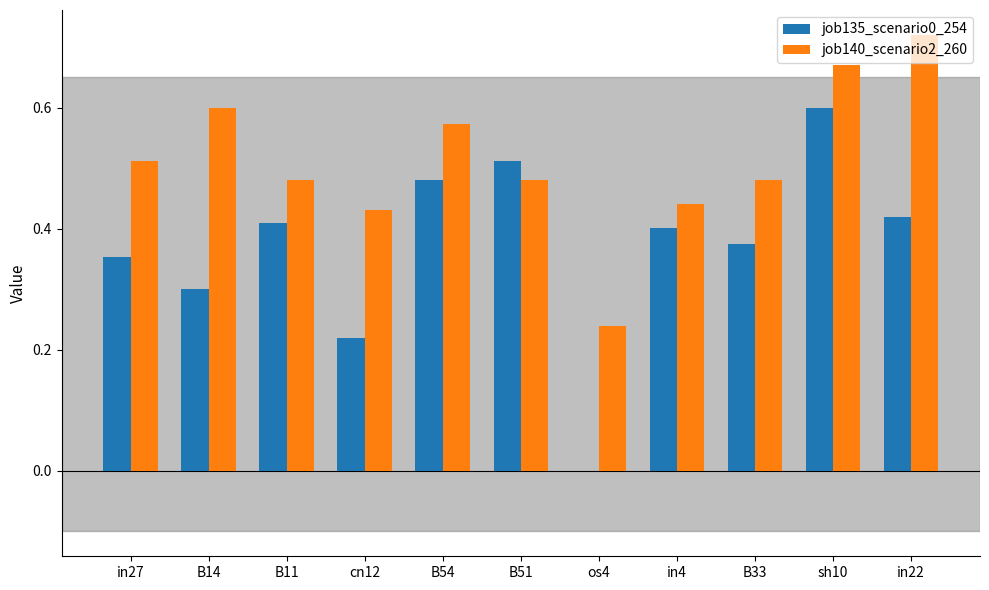

At which category is the sum across all series the highest?

sh10